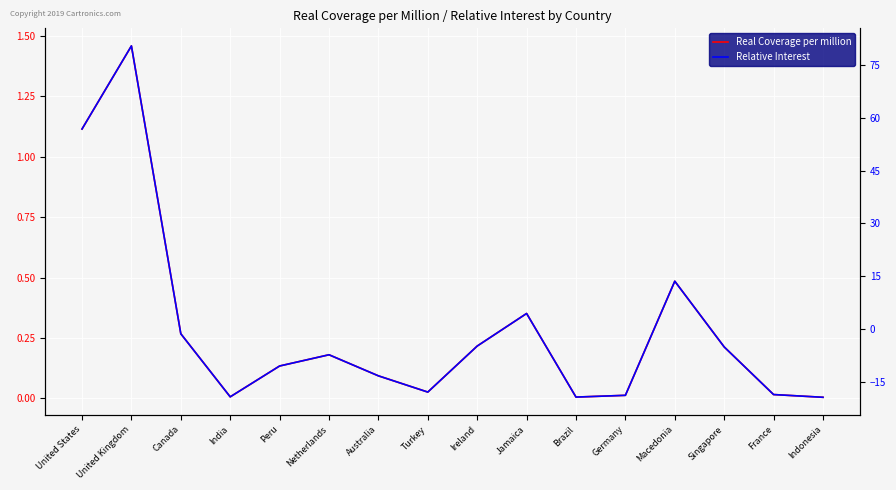

Rank the categories by Relative Interest value from lowest to highest.

Indonesia, Brazil, India, Germany, France, Turkey, Australia, Peru, Netherlands, Singapore, Ireland, Canada, Jamaica, Macedonia, United States, United Kingdom